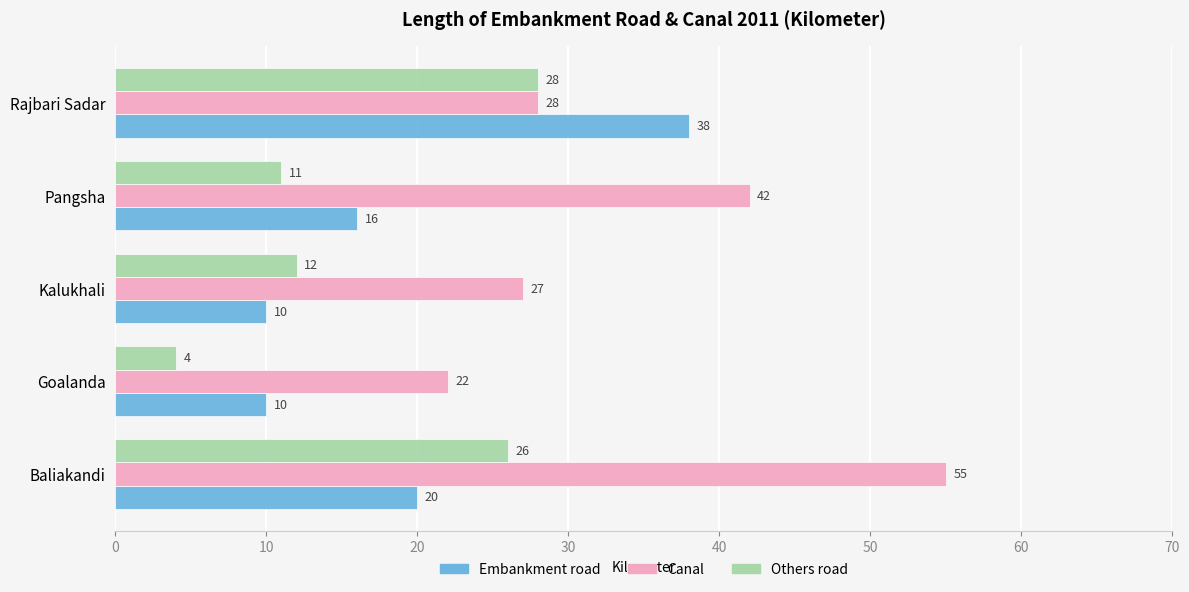

True or false: Embankment road has a value of 38 at Rajbari Sadar.

True